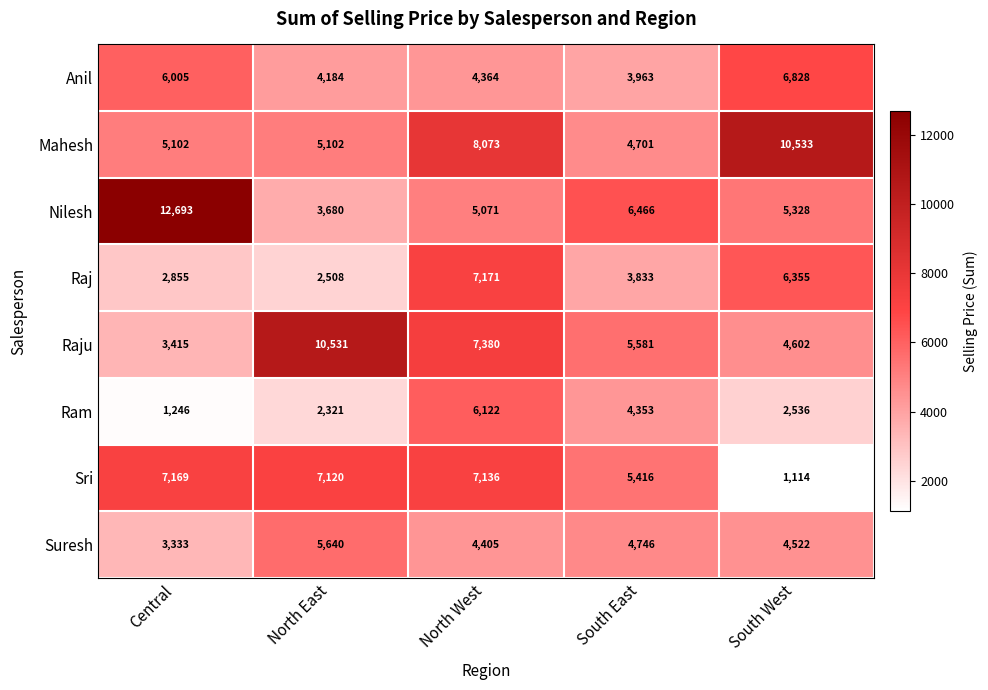

What is the average value of the Ram series?

3316